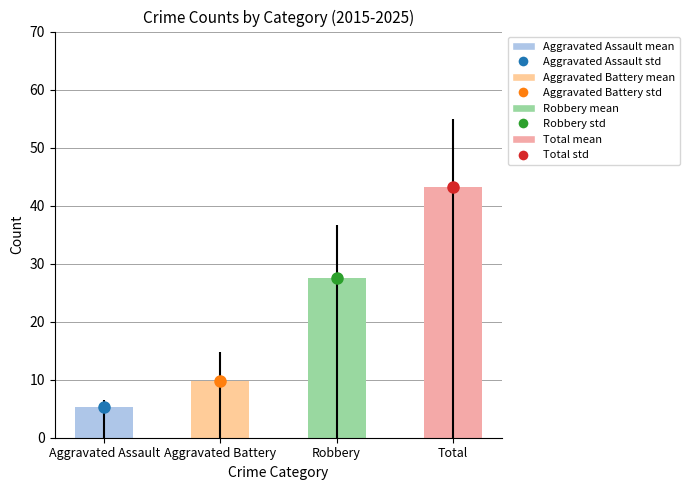

Rank the categories by value from lowest to highest.

Aggravated Assault, Aggravated Battery, Robbery, Total